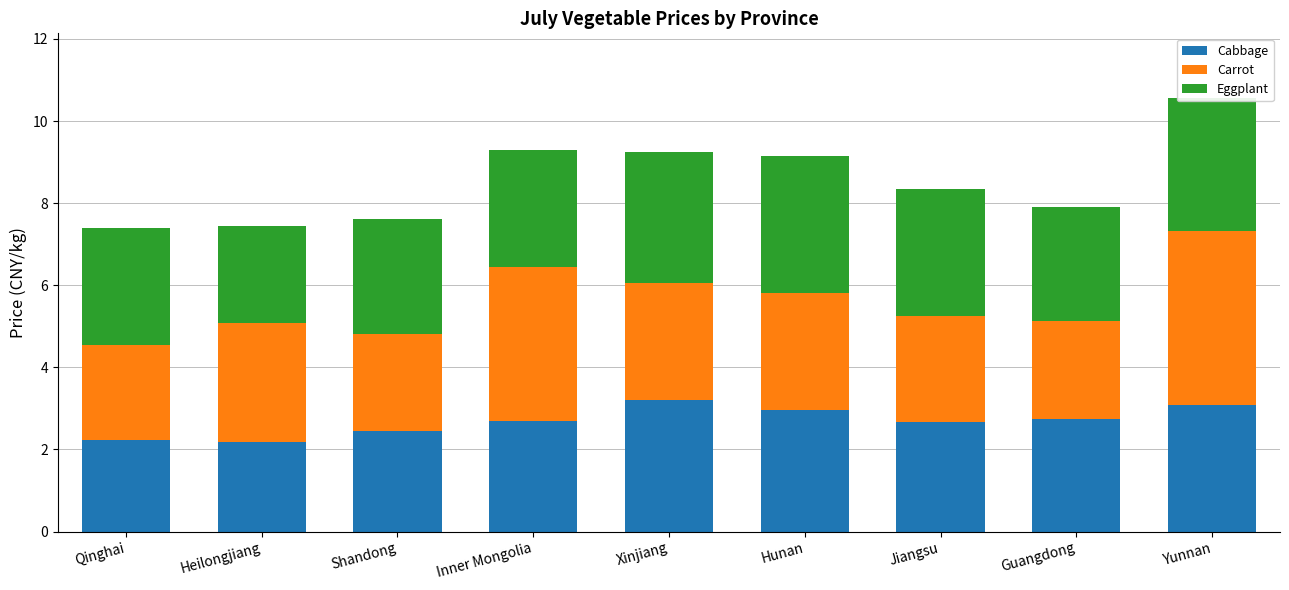

What is the lowest value of the Cabbage series?

2.2